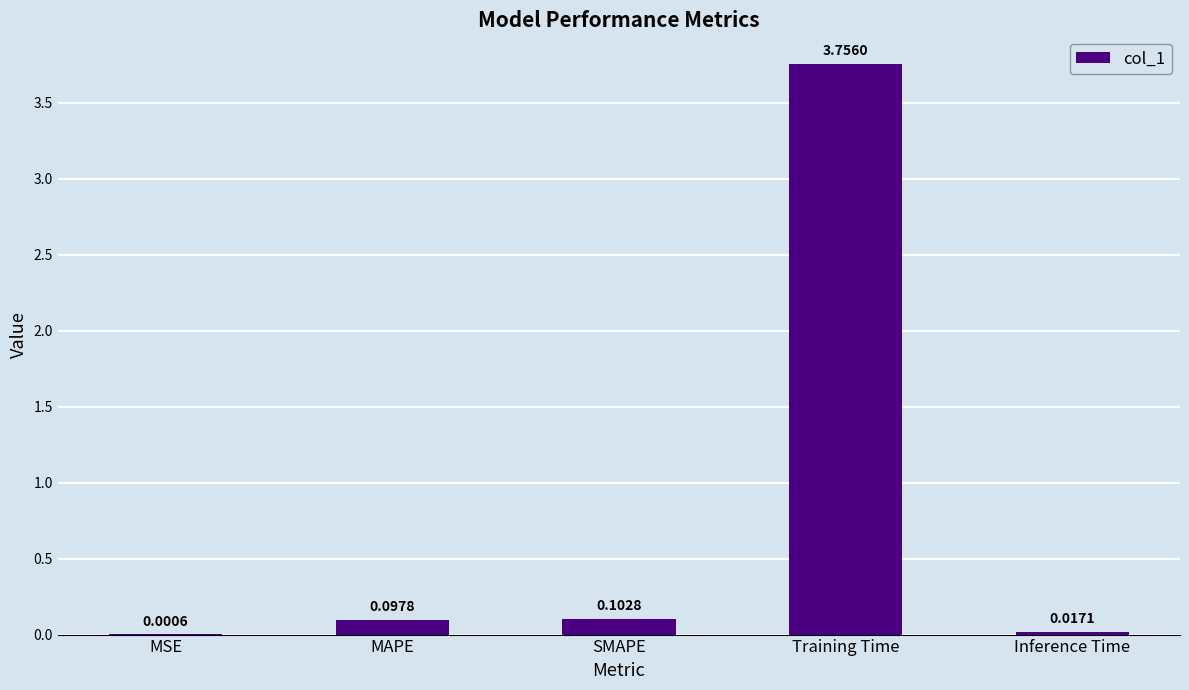

What is the sum of all values?

4.0